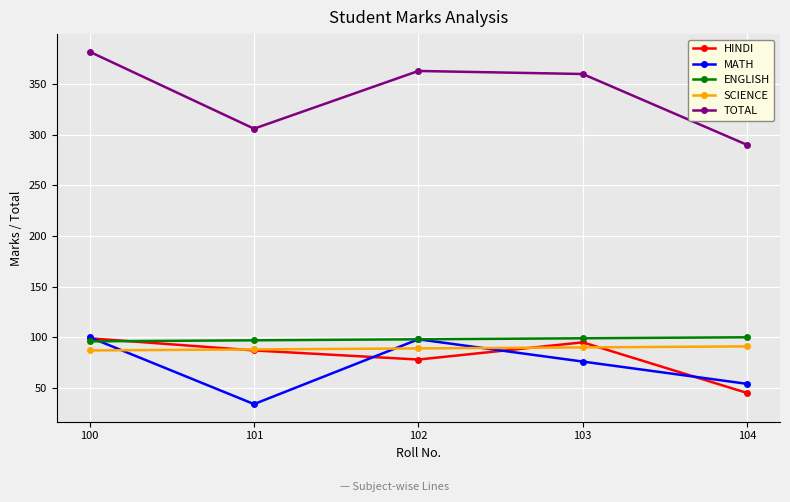

Which series changed the most between 100 and 101?

TOTAL